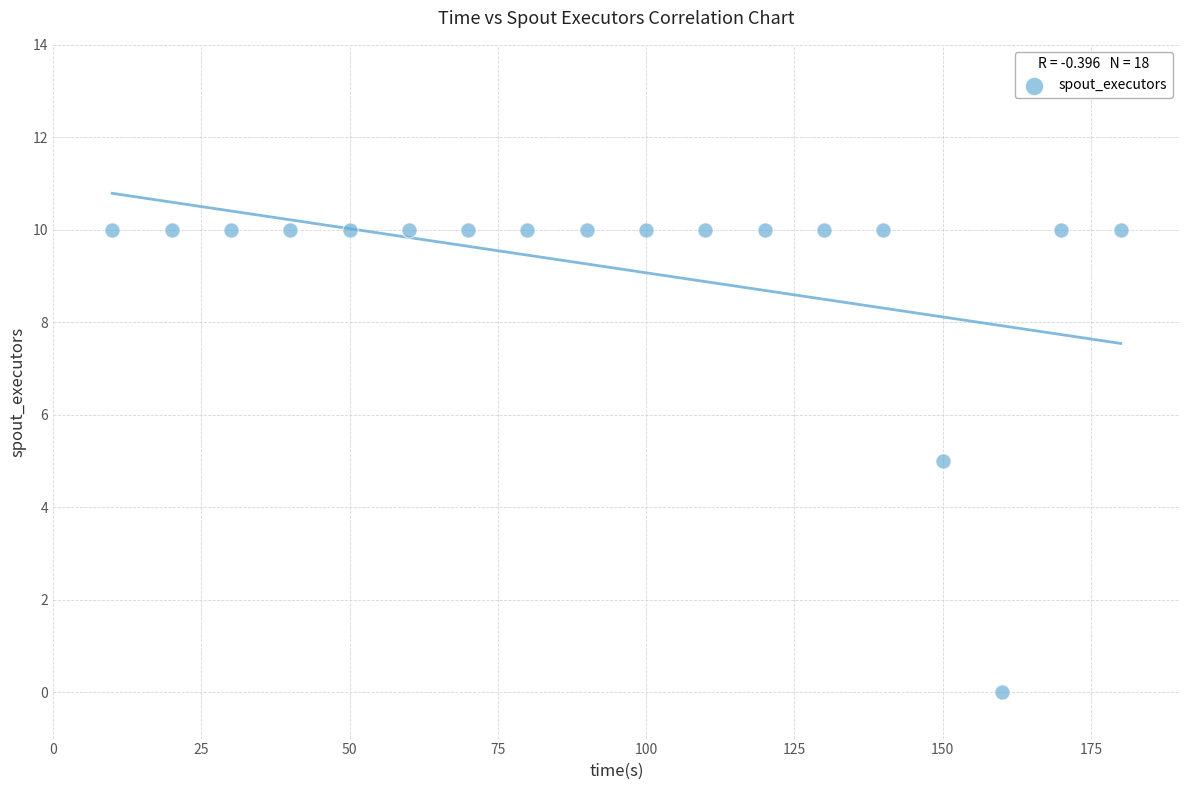

What is the range of Y values (max minus min)?

10